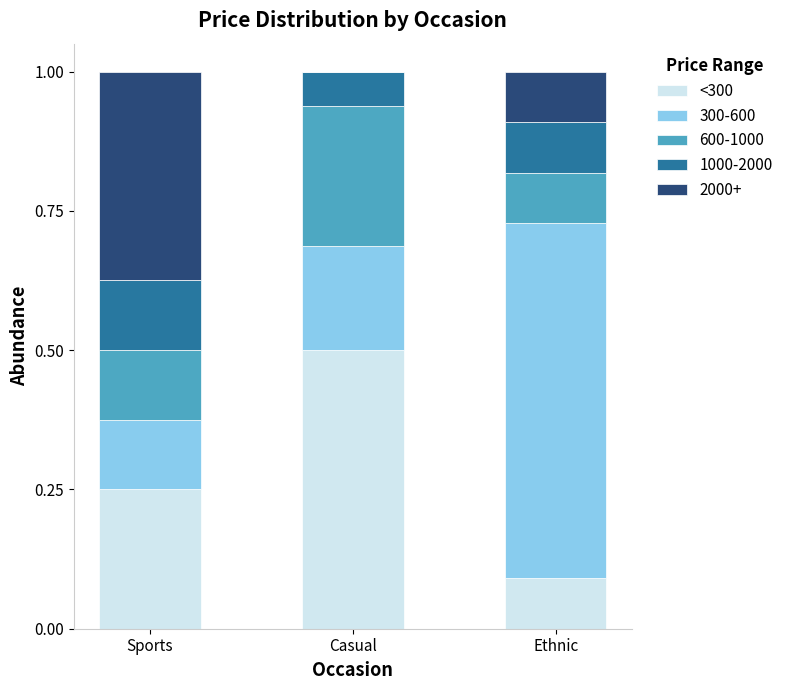

What is the sum of all <300 values?

0.8